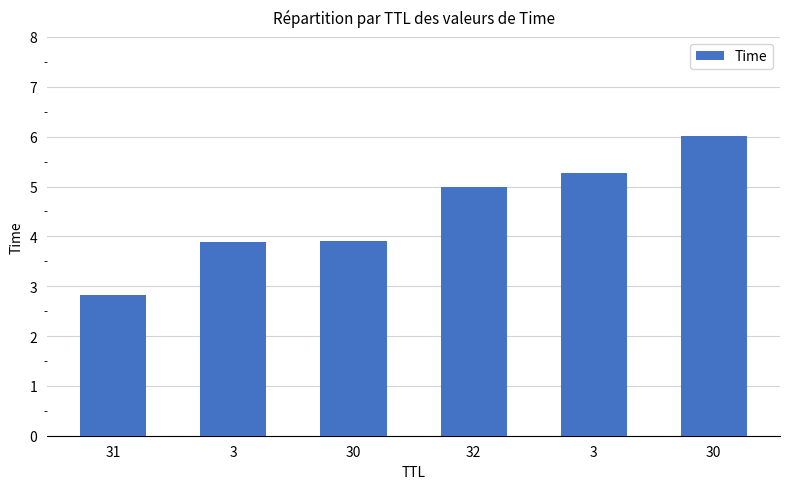

How many values are below 4?

3